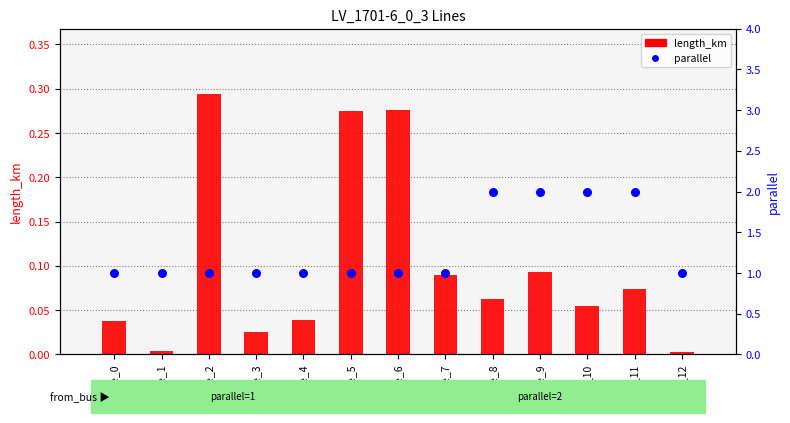

Approximately how many times larger is the value at line_8 compared to line_5?

2.0